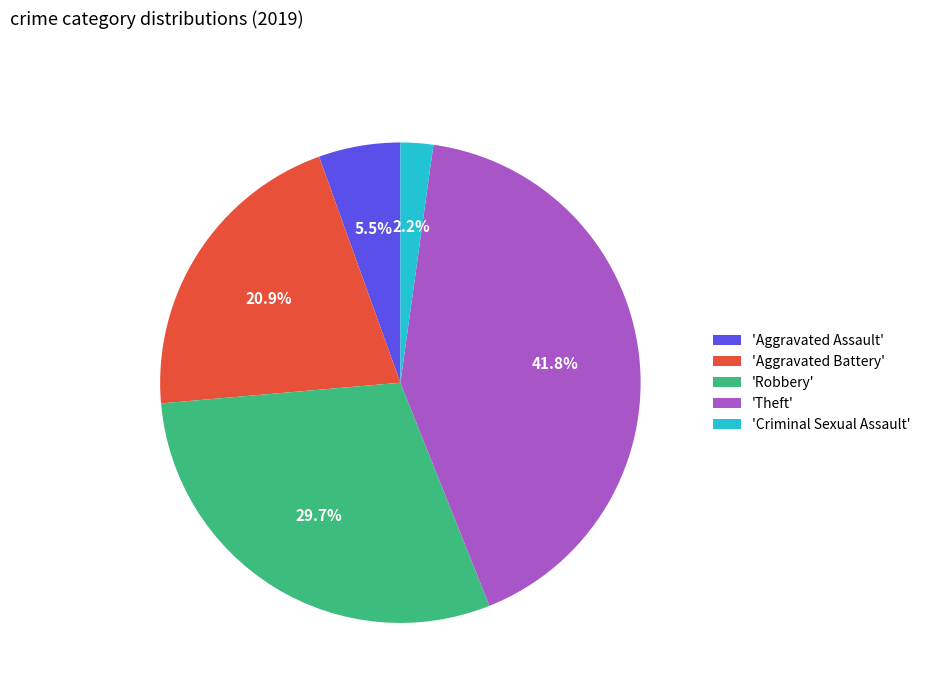

Which category has the smallest portion of the pie?

'Criminal Sexual Assault'